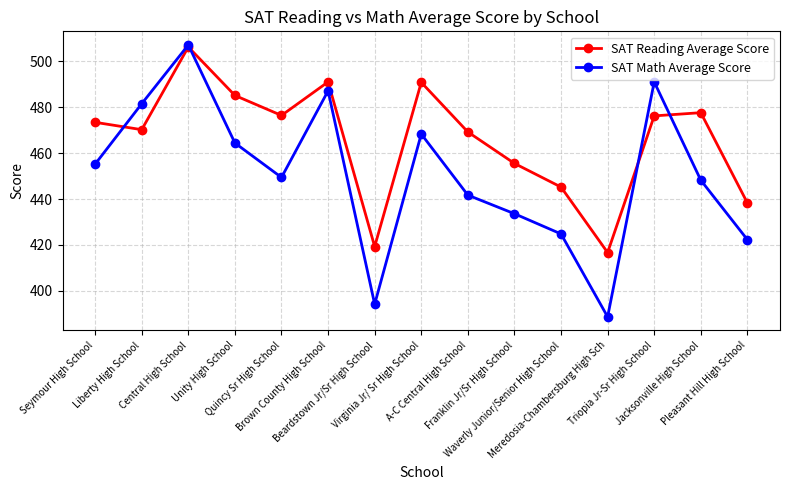

Which series has the largest range (max minus min)?

SAT Math Average Score